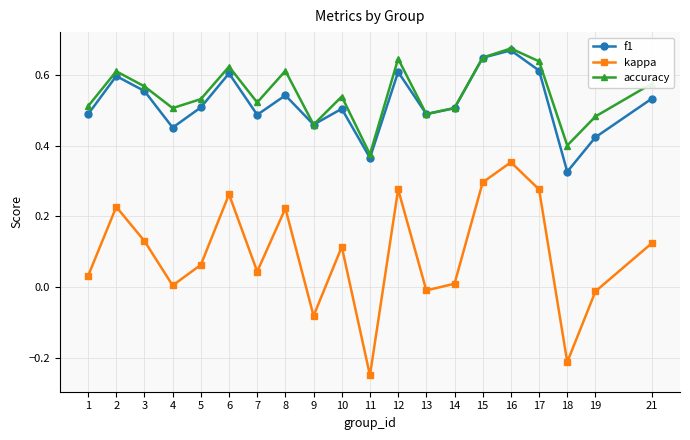

At which category is the sum across all series the highest?

16